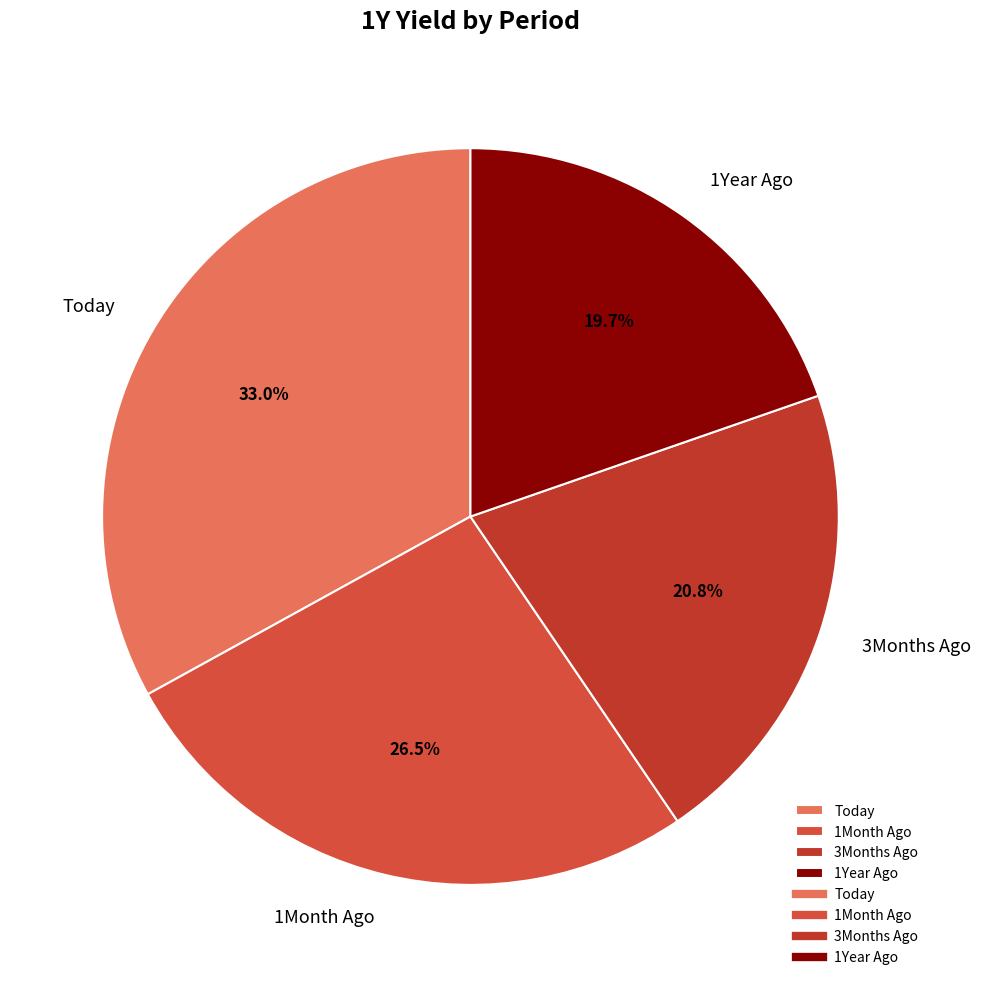

How many segments does this pie chart have?

4